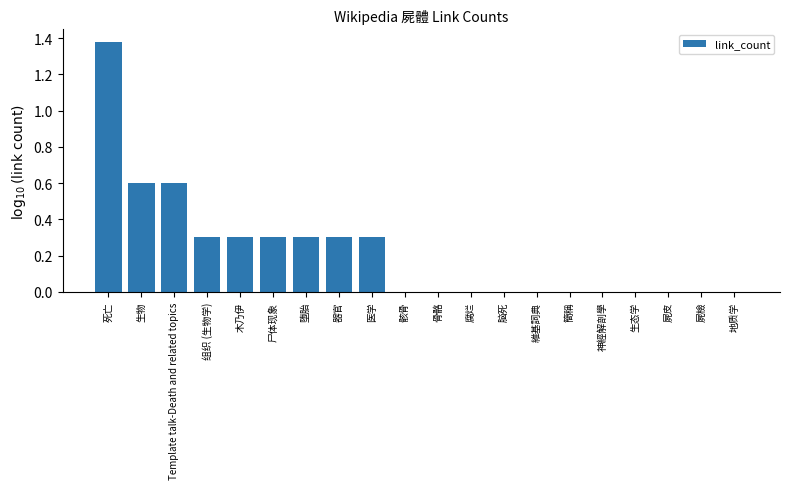

Which label corresponds to the largest value in the chart?

死亡